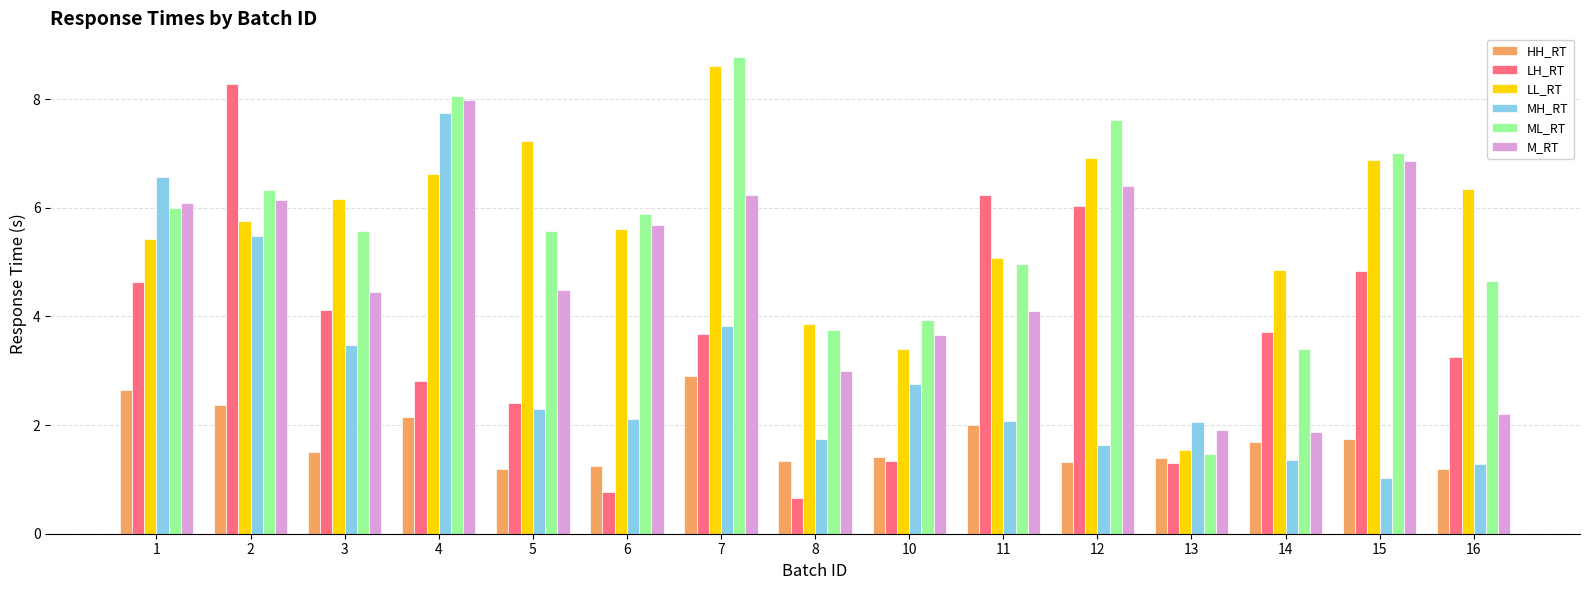

Reading left to right, transcribe all the data shown in this chart.

HH_RT: 2.6	2.4	1.5	2.1	1.2	1.2	2.9	1.3	1.4	2.0	1.3	1.4	1.7	1.7	1.2
LH_RT: 4.6	8.3	4.1	2.8	2.4	0.8	3.7	0.7	1.3	6.2	6.0	1.3	3.7	4.8	3.3
LL_RT: 5.4	5.8	6.2	6.6	7.2	5.6	8.6	3.9	3.4	5.1	6.9	1.5	4.9	6.9	6.3
MH_RT: 6.6	5.5	3.5	7.8	2.3	2.1	3.8	1.7	2.8	2.1	1.6	2.1	1.4	1.0	1.3
ML_RT: 6.0	6.3	5.6	8.1	5.6	5.9	8.8	3.8	3.9	5.0	7.6	1.5	3.4	7.0	4.7
M_RT: 6.1	6.2	4.5	8.0	4.5	5.7	6.2	3.0	3.7	4.1	6.4	1.9	1.9	6.9	2.2